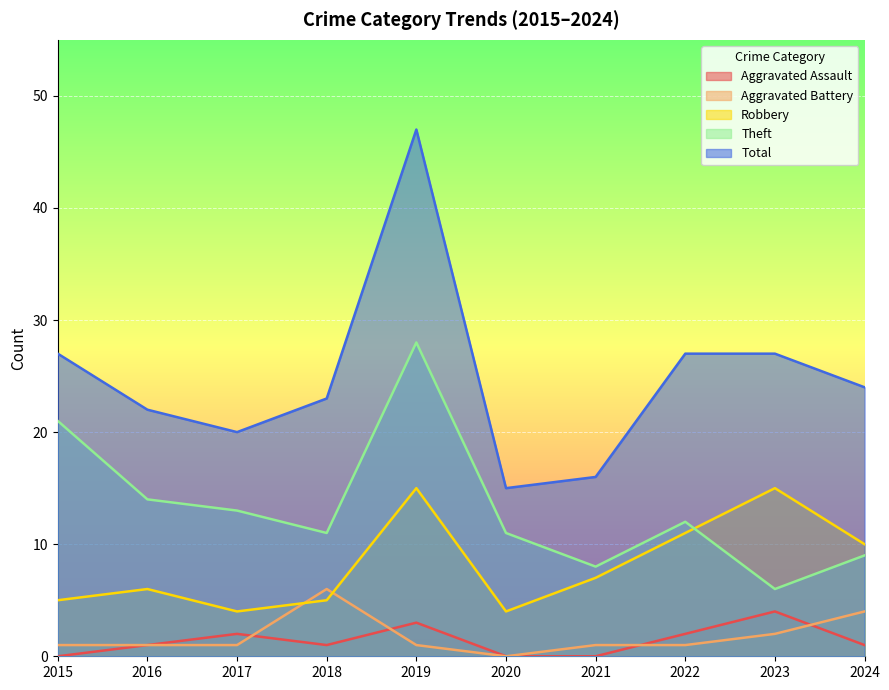

Which label corresponds to the largest value in the chart?

2019